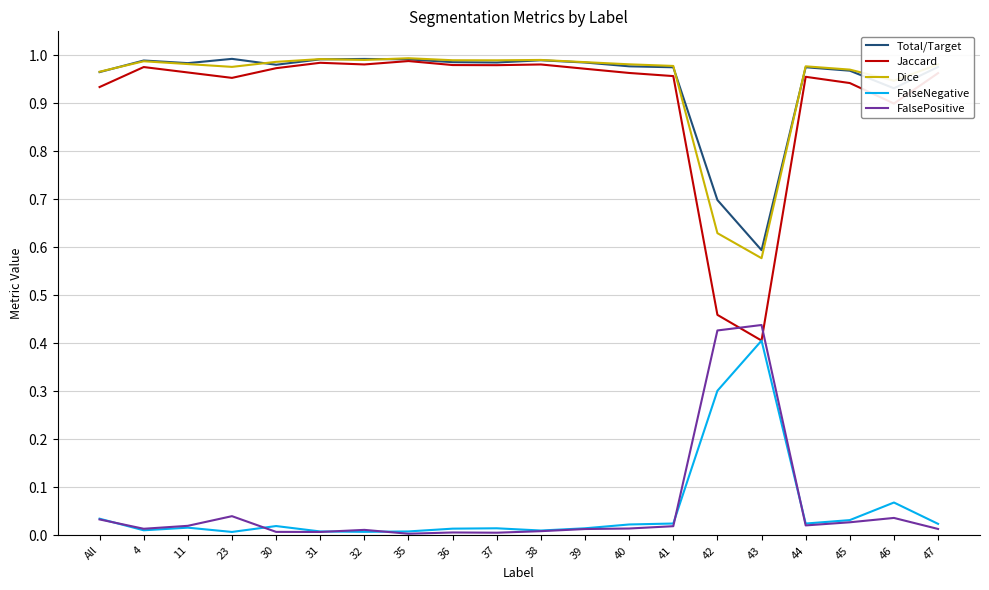

At which label does FalseNegative reach its peak?

43